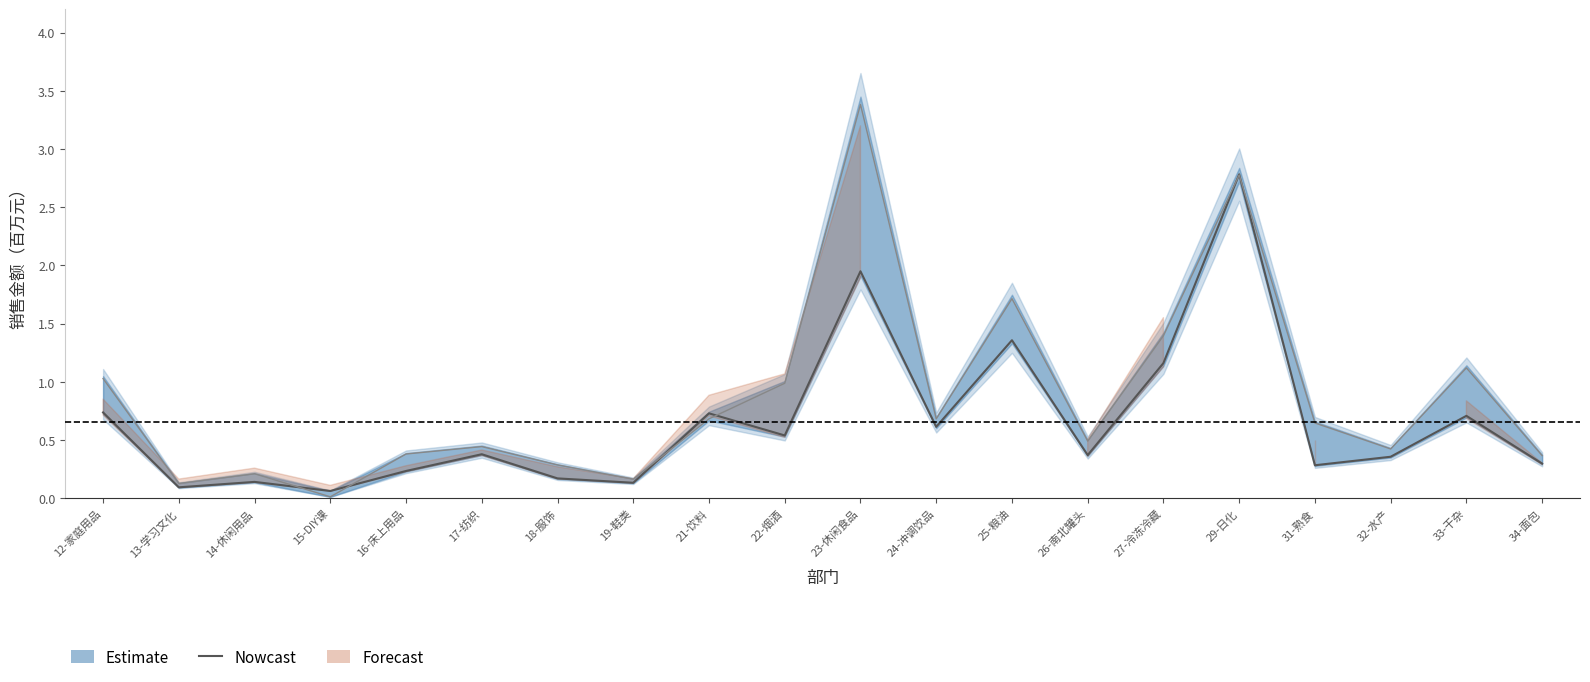

Which label corresponds to the smallest value in the chart?

15-DIY课